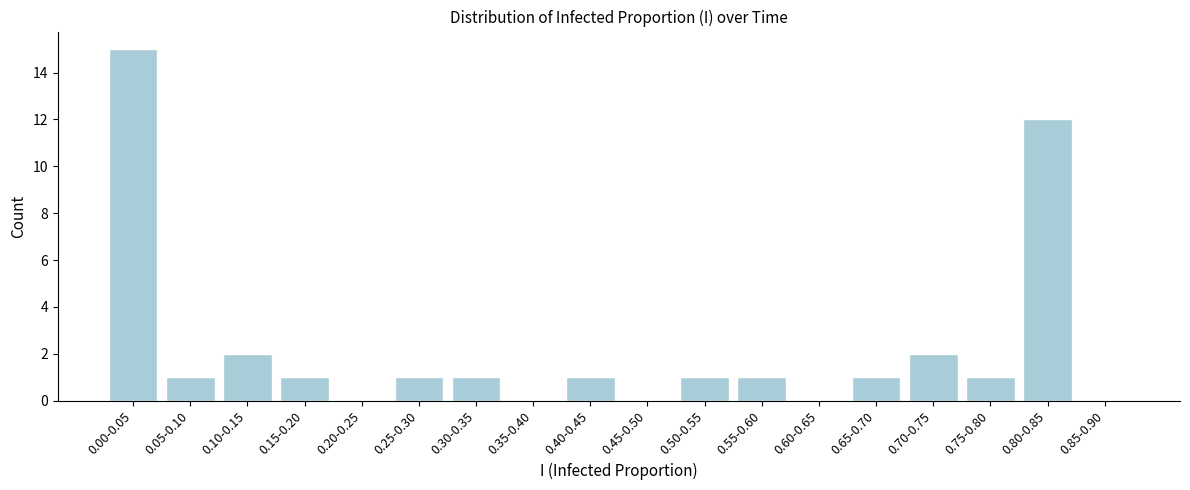

Reading right to left, transcribe all the data shown in this chart.

0.85-0.90=0	0.80-0.85=12	0.75-0.80=1	0.70-0.75=2	0.65-0.70=1	0.60-0.65=0	0.55-0.60=1	0.50-0.55=1	0.45-0.50=0	0.40-0.45=1	0.35-0.40=0	0.30-0.35=1	0.25-0.30=1	0.20-0.25=0	0.15-0.20=1	0.10-0.15=2	0.05-0.10=1	0.00-0.05=15